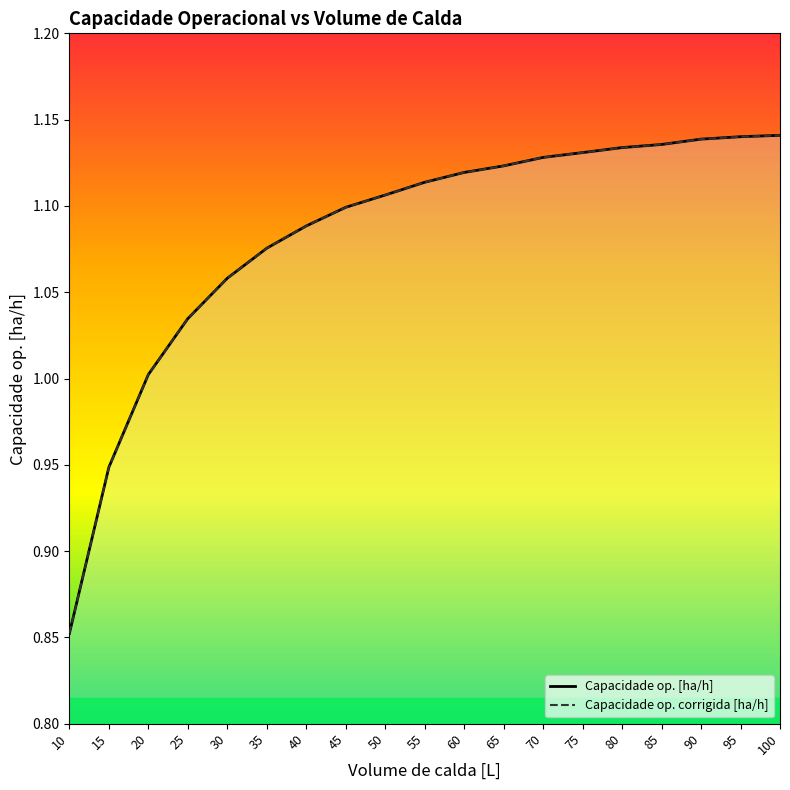

Reading left to right, list all the values displayed in this chart.

Capacidade op. [ha/h]: 0.9	0.9	1.0	1.0	1.1	1.1	1.1	1.1	1.1	1.1	1.1	1.1	1.1	1.1	1.1	1.1	1.1	1.1	1.1
Capacidade op. corrigida [ha/h]: 0.9	0.9	1.0	1.0	1.1	1.1	1.1	1.1	1.1	1.1	1.1	1.1	1.1	1.1	1.1	1.1	1.1	1.1	1.1